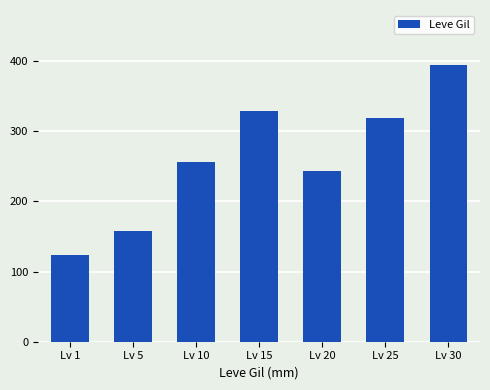

Read the value at Lv 25.

318.7